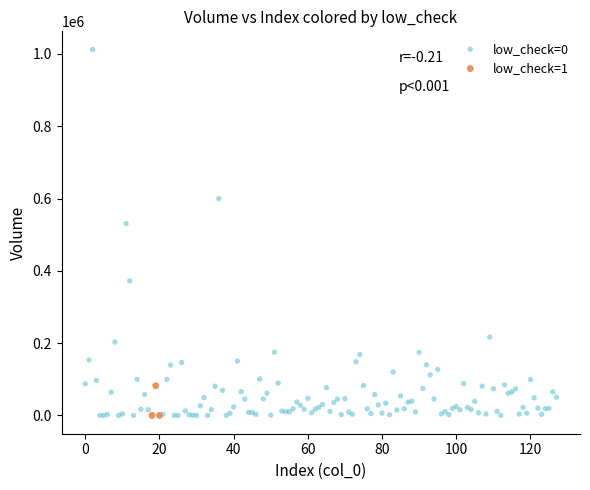

Which series has the largest Y range (max minus min)?

low_check=0